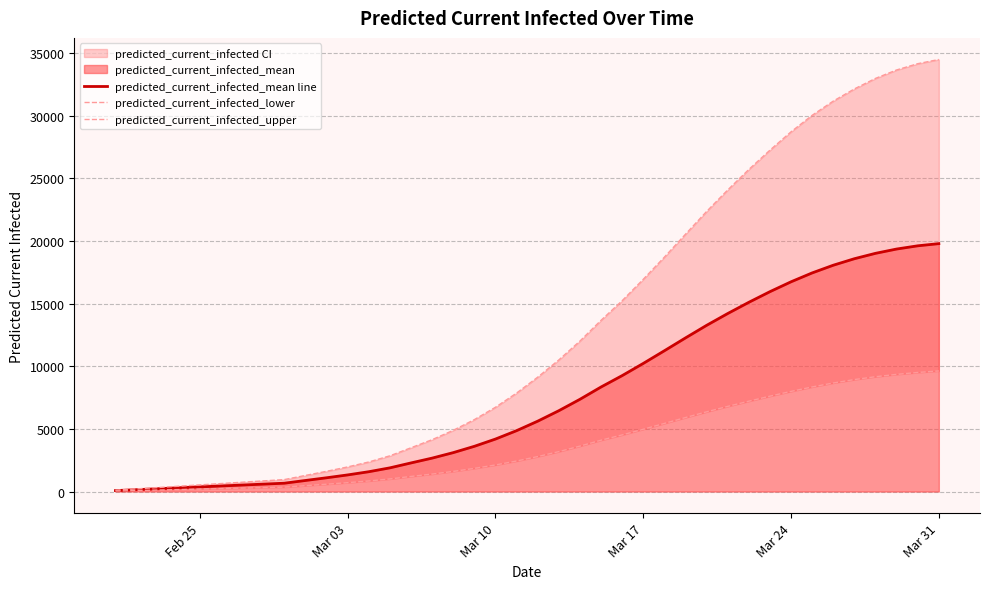

True or false: predicted_current_infected_lower and predicted_current_infected_mean line intersect in this chart.

False